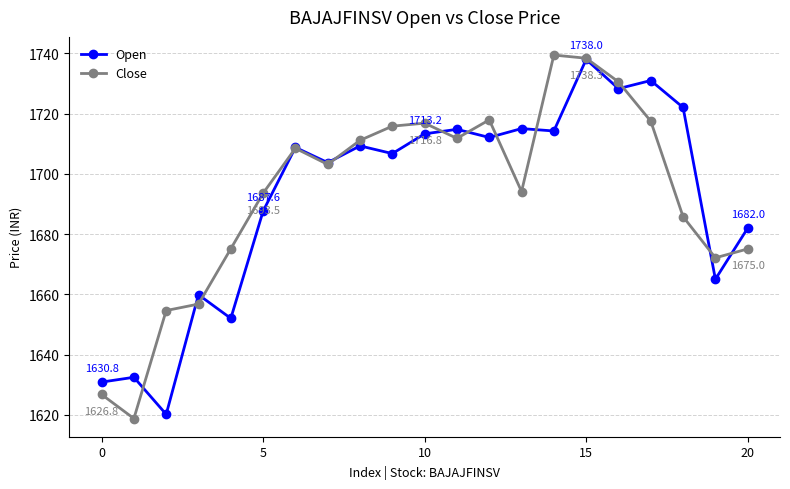

What is the minimum value shown in the chart?

1618.8